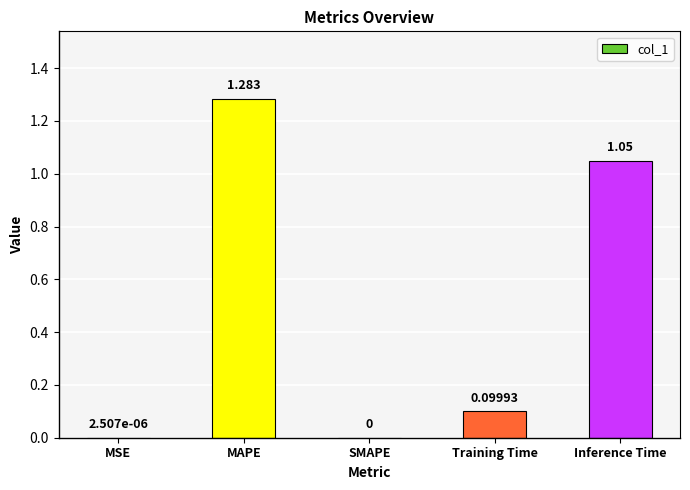

Between Training Time and MSE, which is larger?

Training Time